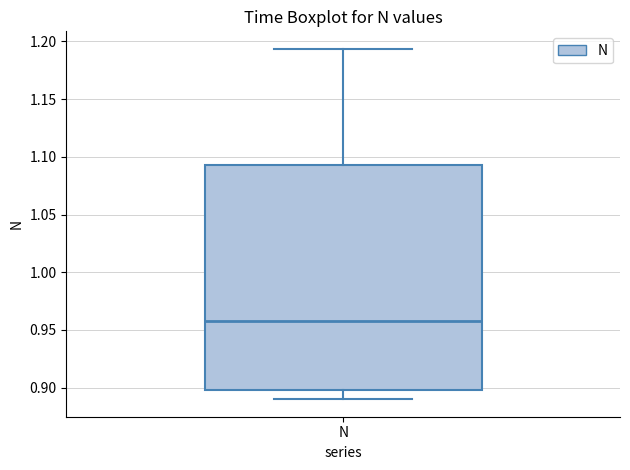

Where does the lower whisker of the box for N end on the y-axis? The values are not printed on the chart, so give them approximately, as read against the axis.

0.890